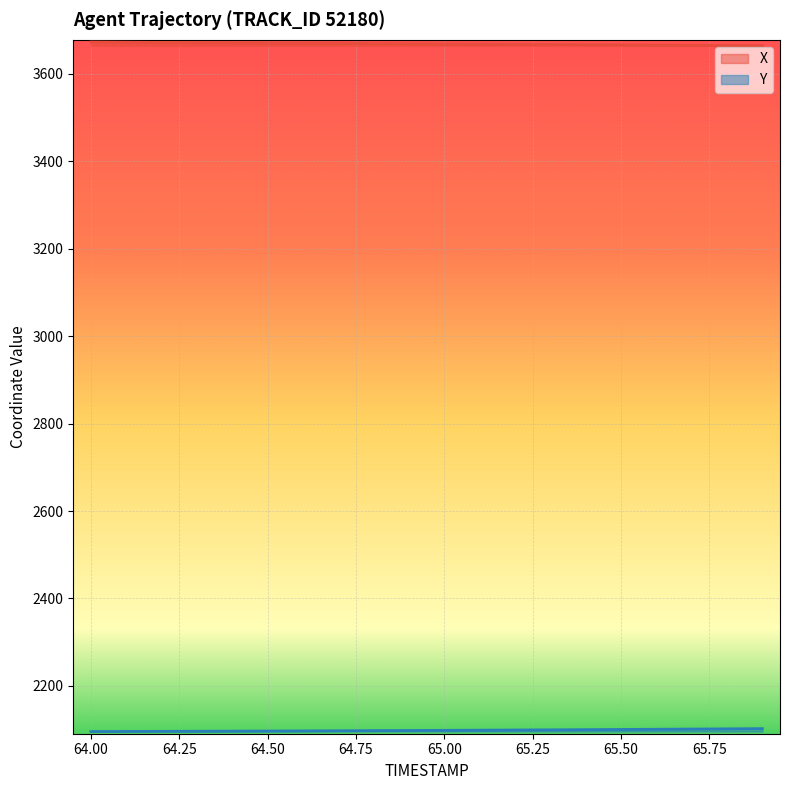

The value of Y at 65.3 is 2988.6. True or false?

False